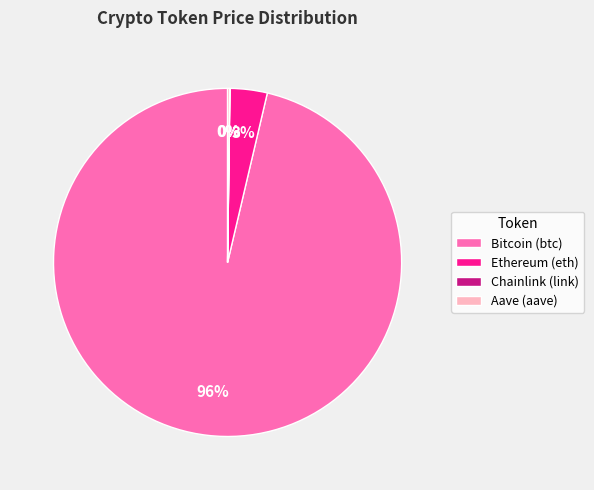

Is it true that Bitcoin (btc) is 96% of the pie?

True